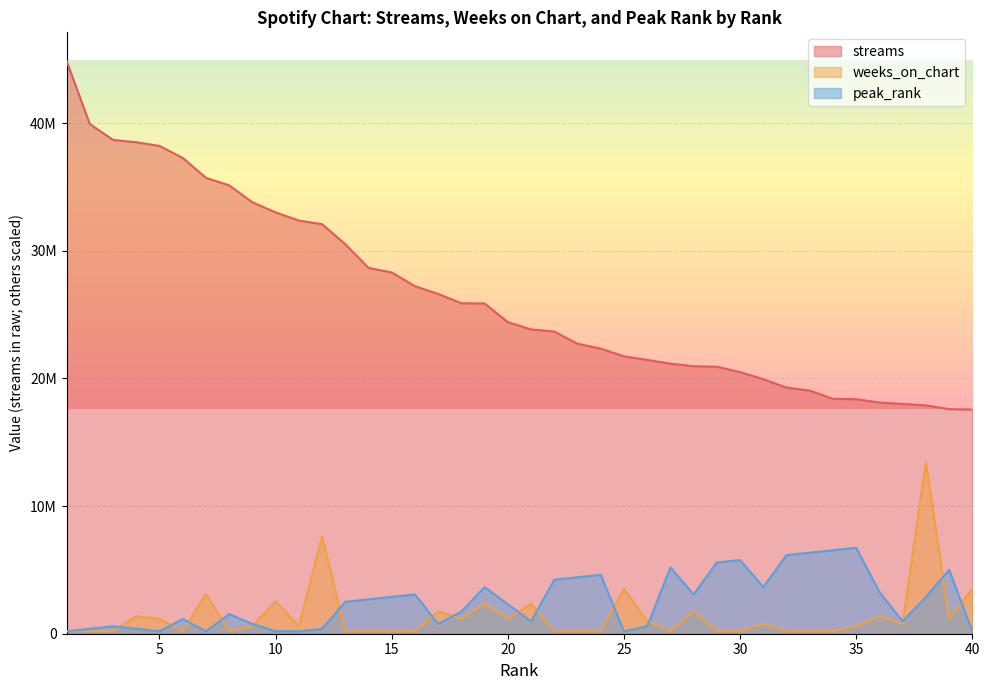

Read the streams value at 32.

19285599.0